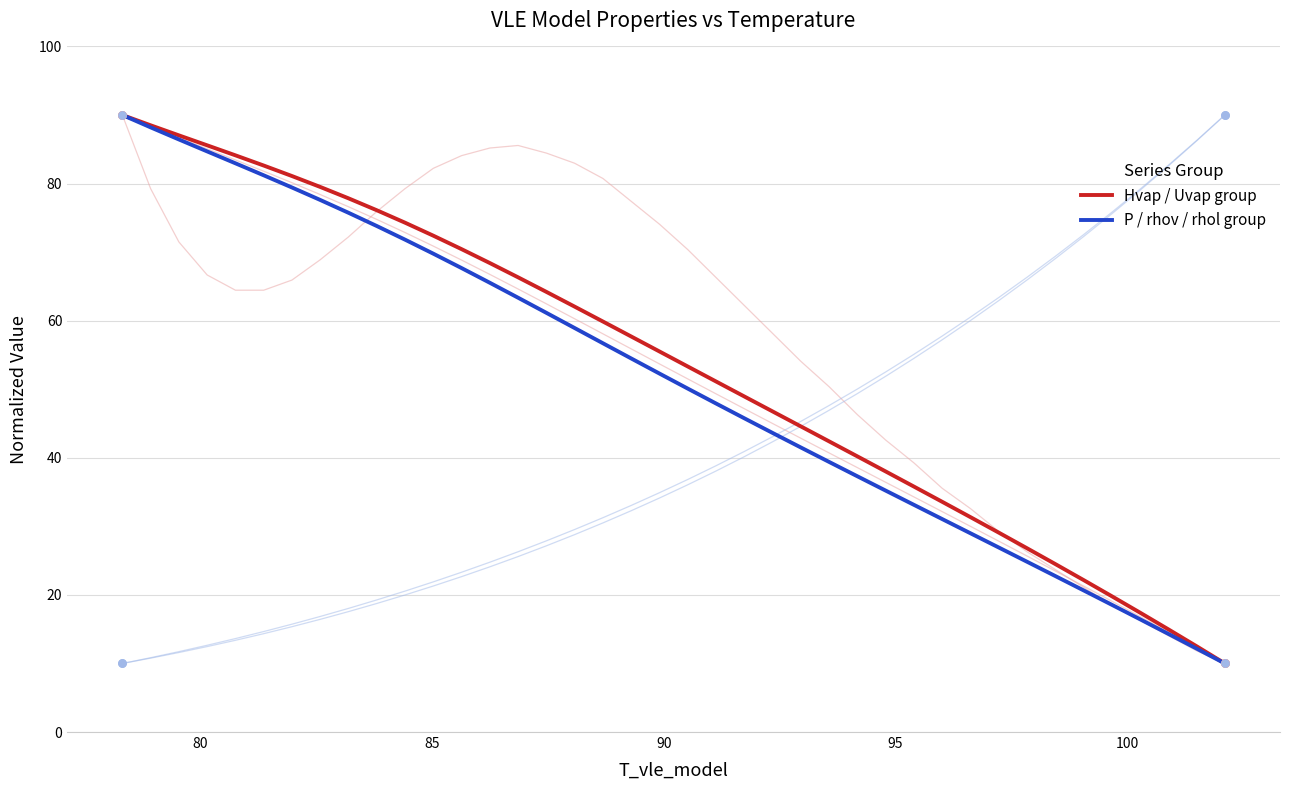

Which series has the largest total across all categories?

Hvap / Uvap group